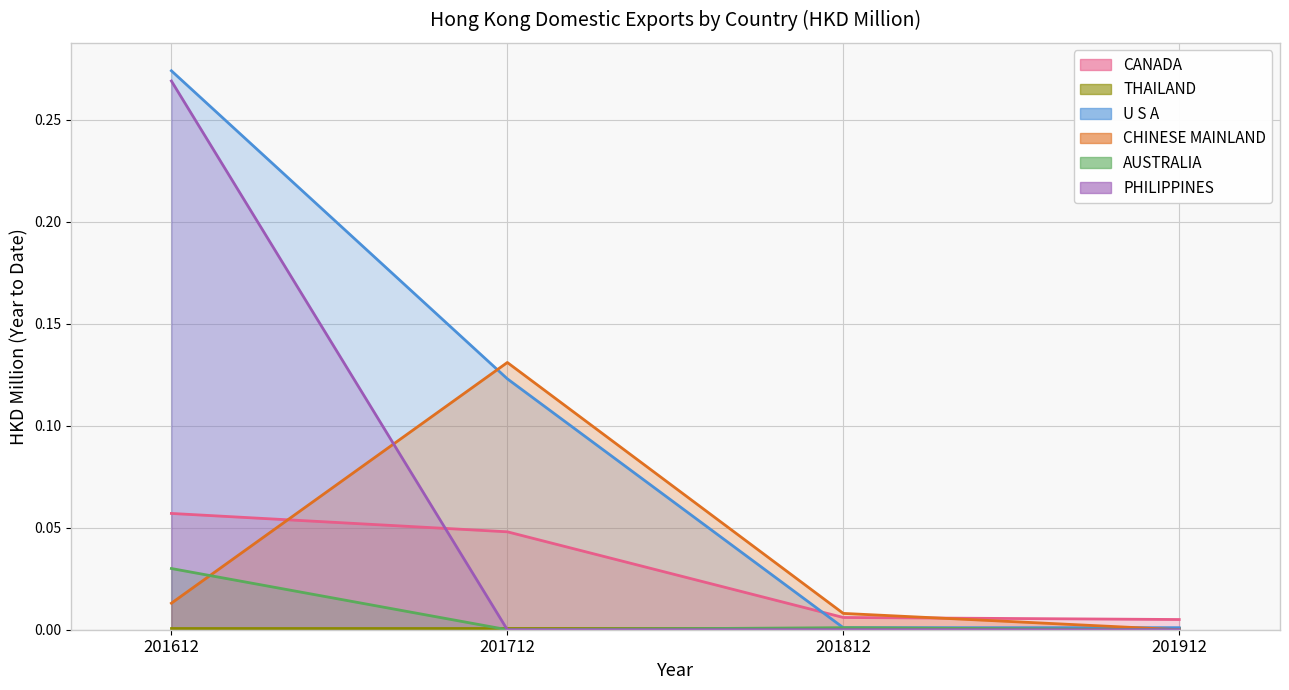

At which label does CHINESE MAINLAND reach its minimum?

201912